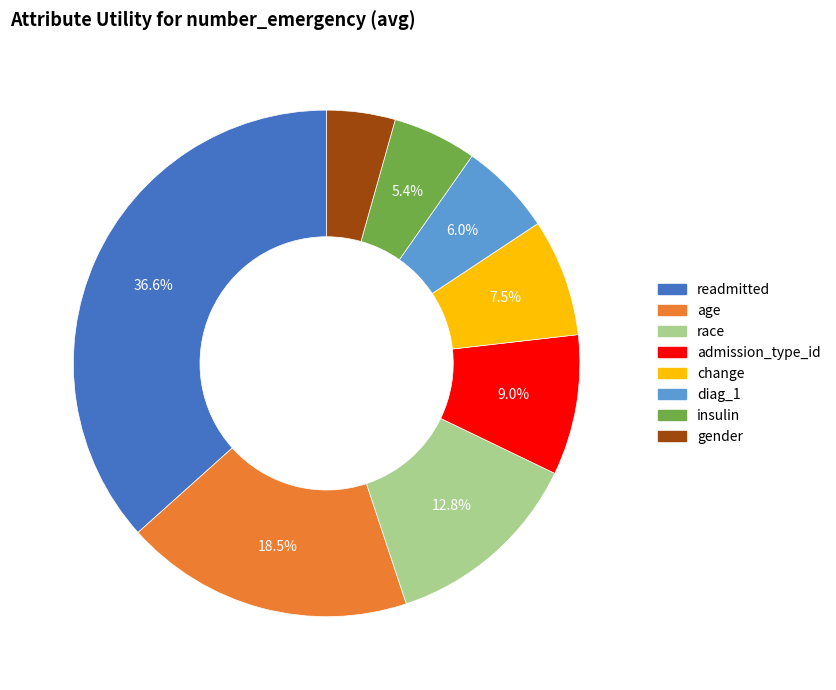

Which category has the biggest portion of the pie?

readmitted